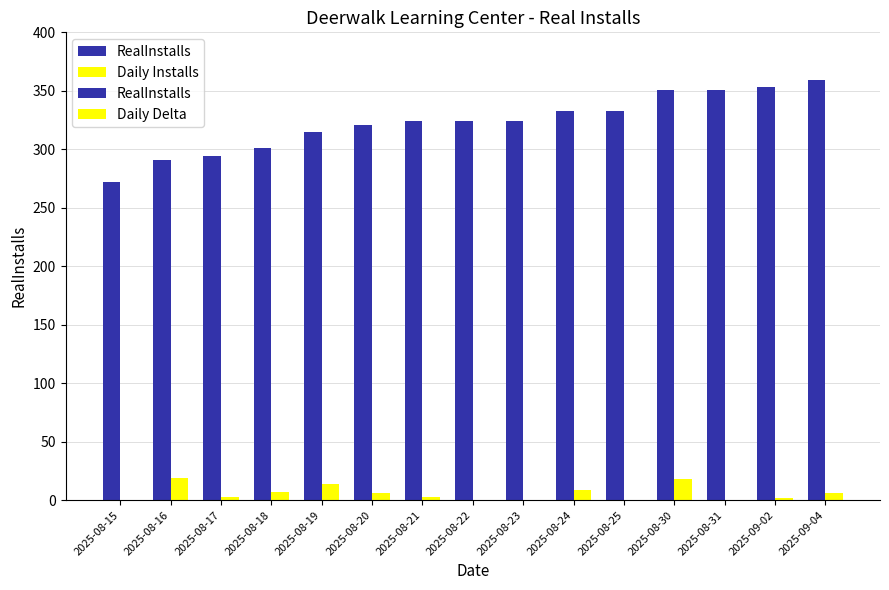

How many values in the RealInstalls series are below 324?

6